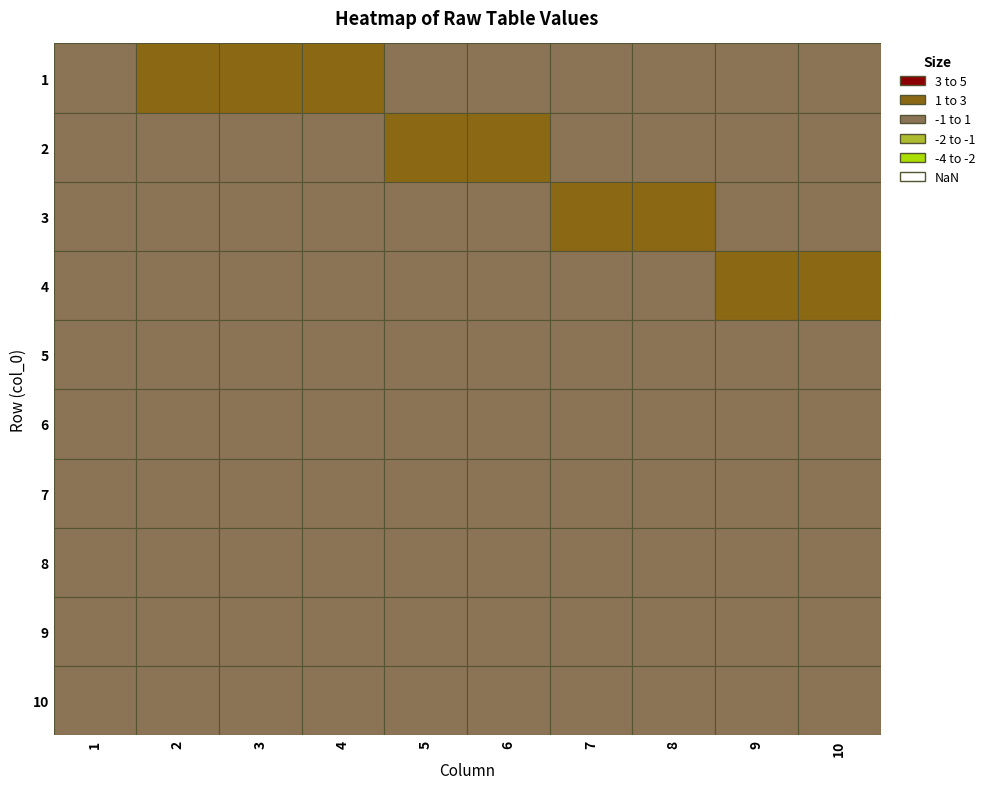

What value does the 9 series have at 4?

1